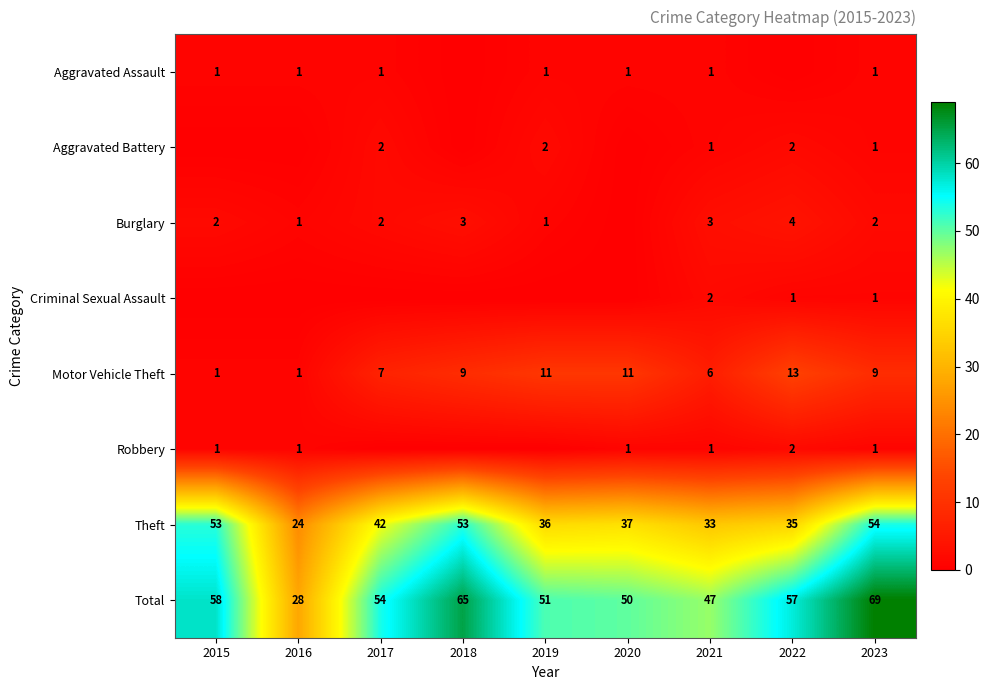

At which category does the chart reach its minimum across all series?

2018